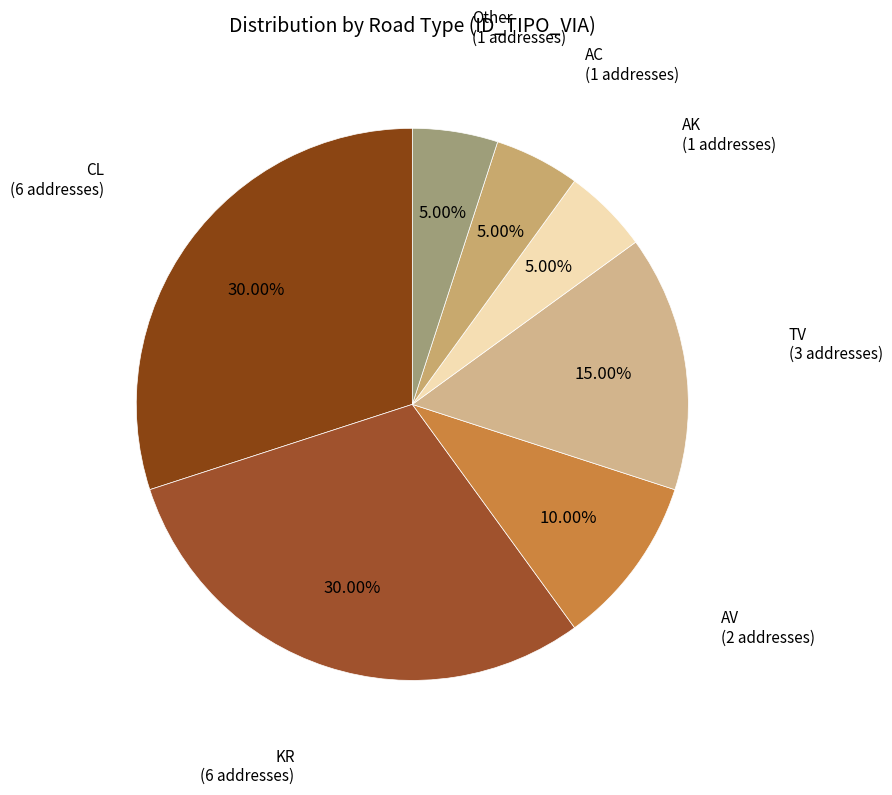

What is the largest slice in the pie chart?

CL